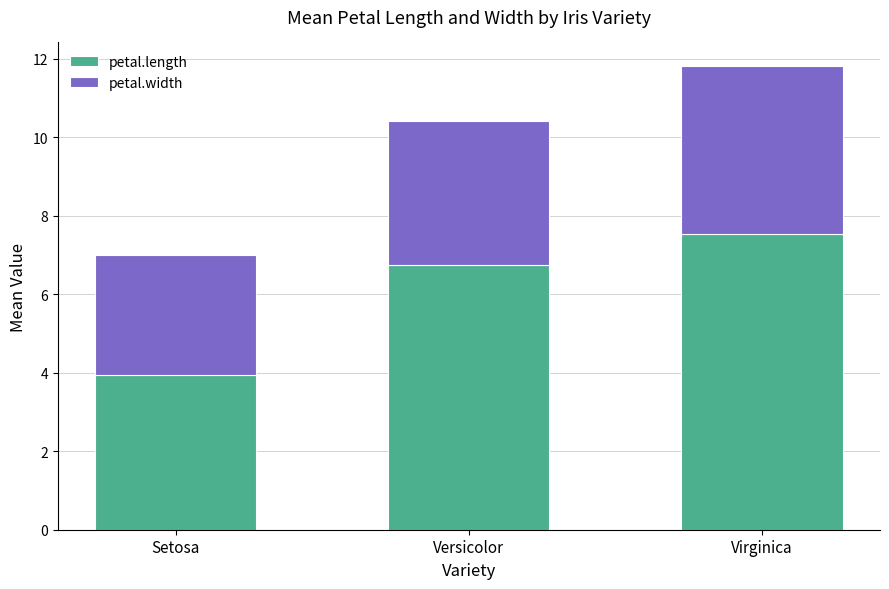

What is the highest value of the petal.length series?

7.5